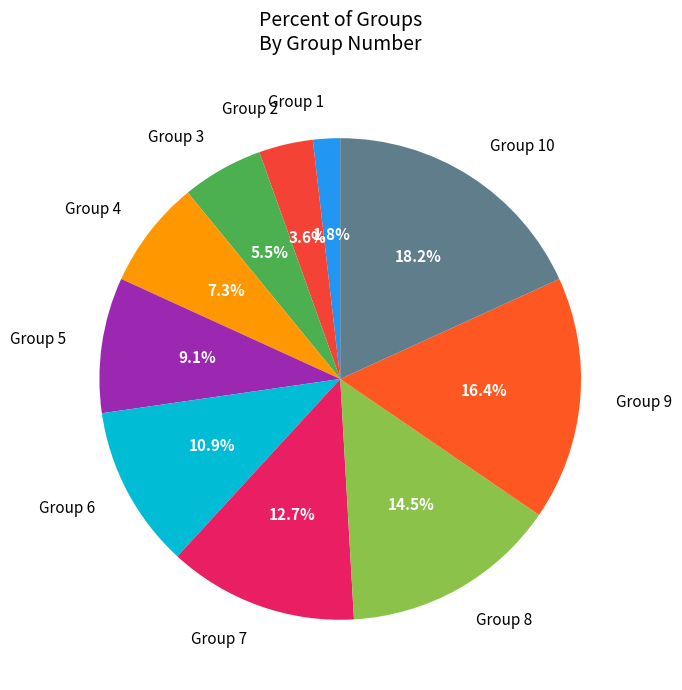

Does any single category account for the majority?

No